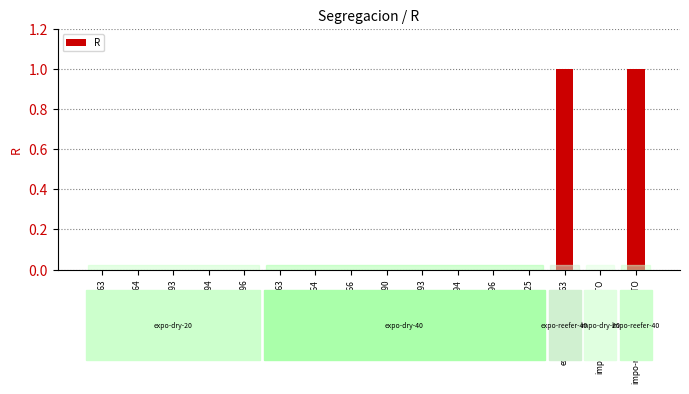

Reading left to right, transcribe all the data shown in this chart.

expo-dry-20-EU263=0	expo-dry-20-EU264=0	expo-dry-20-MK593=0	expo-dry-20-MK594=0	expo-dry-20-MK596=0	expo-dry-40-EU263=0	expo-dry-40-EU264=0	expo-dry-40-EU266=0	expo-dry-40-EU290=0	expo-dry-40-MK593=0	expo-dry-40-MK594=0	expo-dry-40-MK596=0	expo-dry-40-MSC325=0	expo-reefer-40-EU263=1	impo-dry-20-INDIRECTO=0	impo-reefer-40-INDIRECTO=1